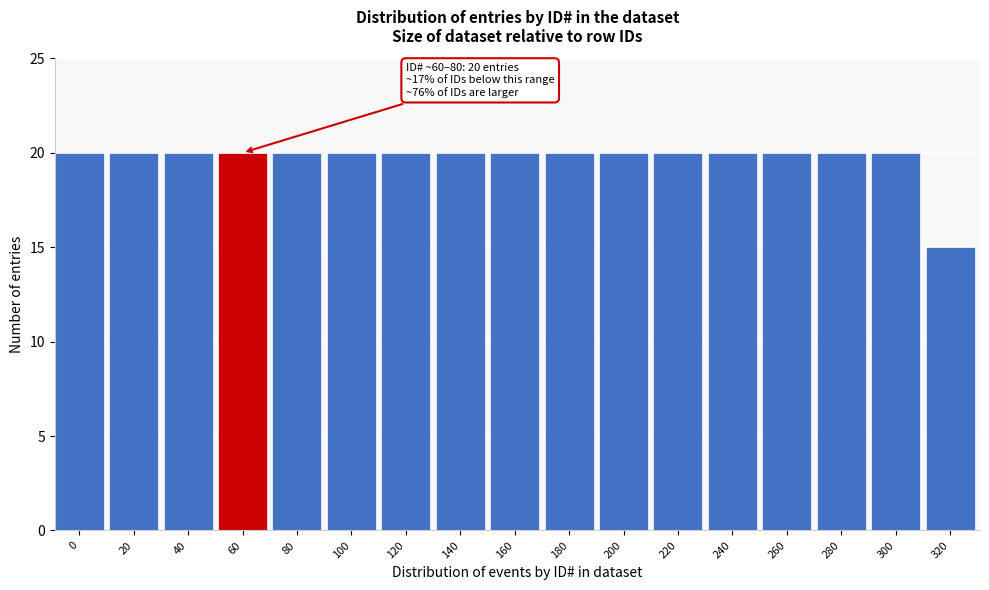

Reading left to right, extract all data points from this chart.

0=20	20=20	40=20	60=20	80=20	100=20	120=20	140=20	160=20	180=20	200=20	220=20	240=20	260=20	280=20	300=20	320=15